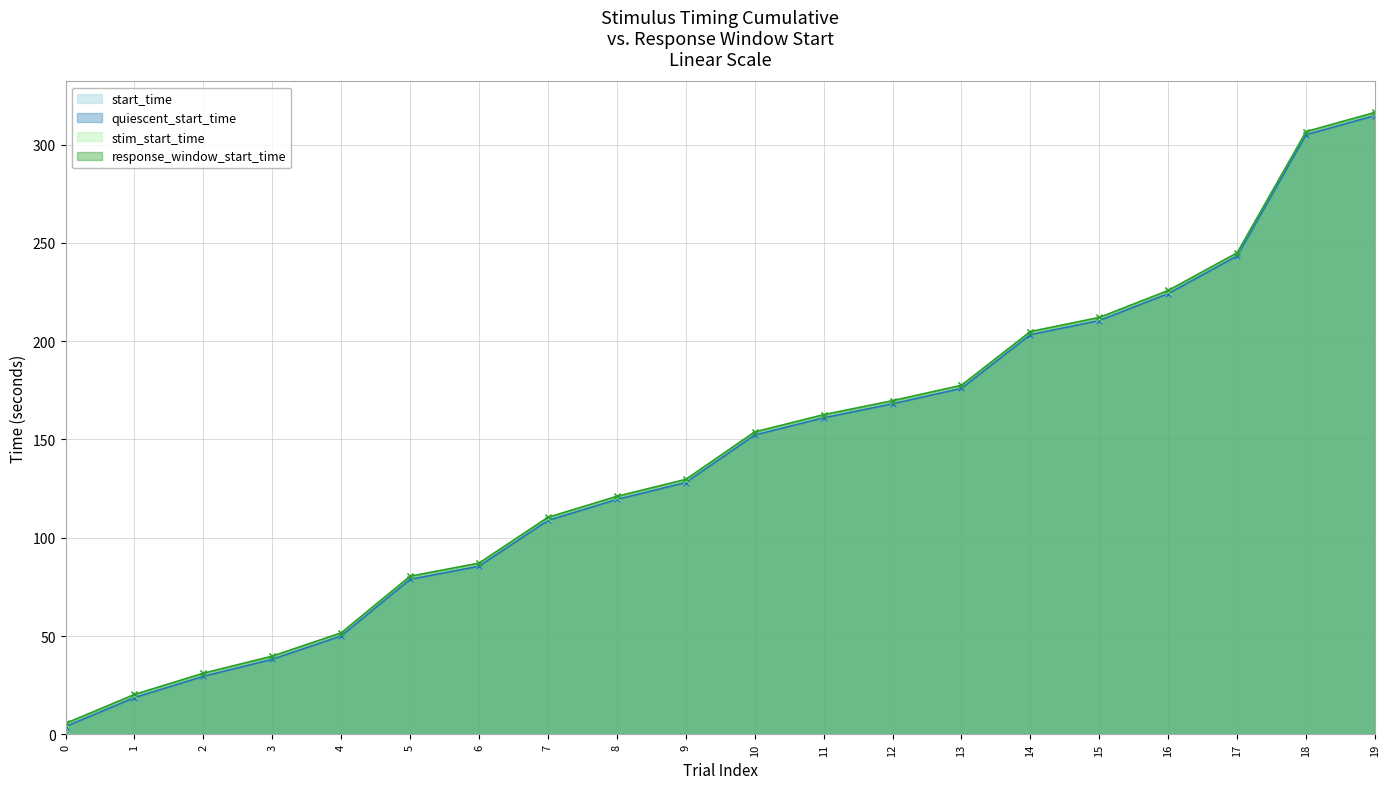

Rank the series by their maximum value, from highest to lowest.

response_window_start_time, stim_start_time, start_time, quiescent_start_time